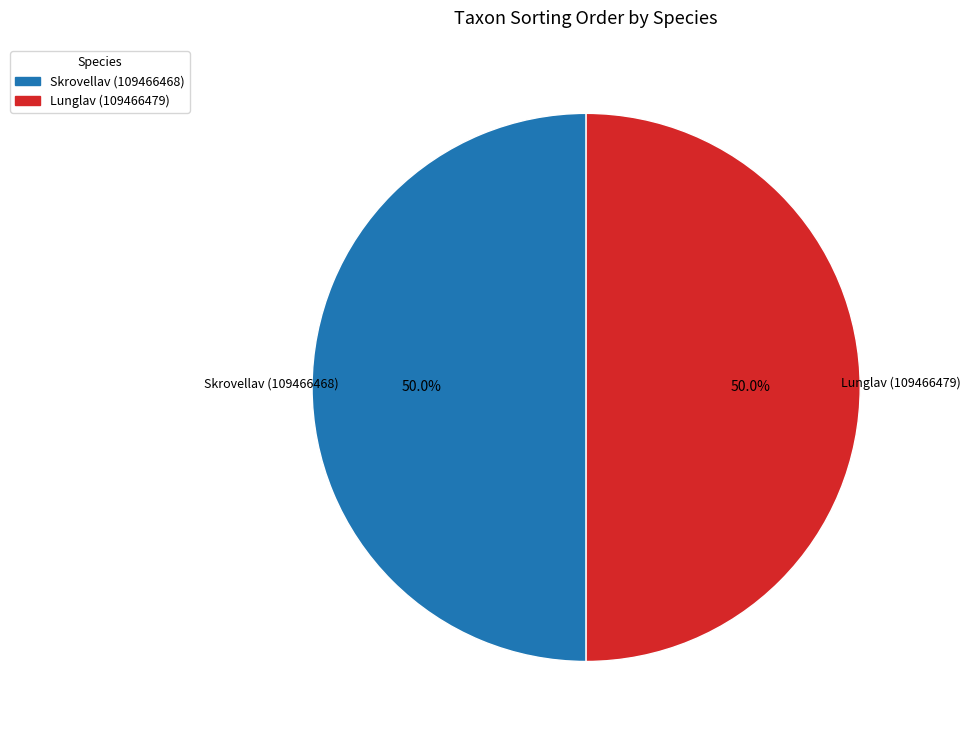

Approximately how many times larger is the value at Skrovellav (109466468) compared to Lunglav (109466479)?

1.0